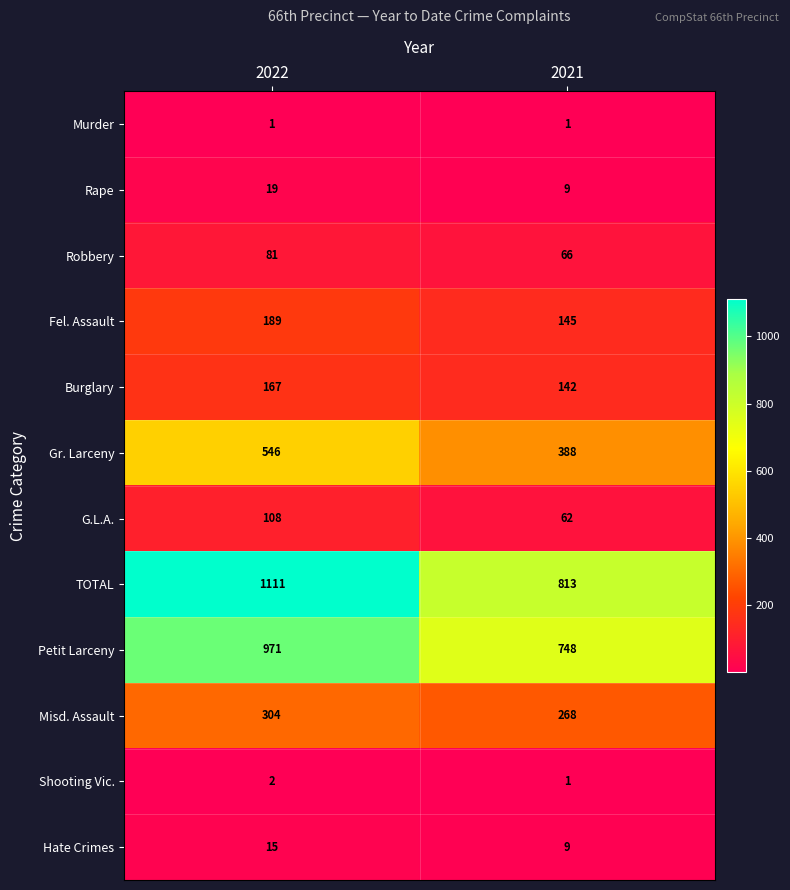

Is it true that Shooting Vic. equals 2 at 2022?

True